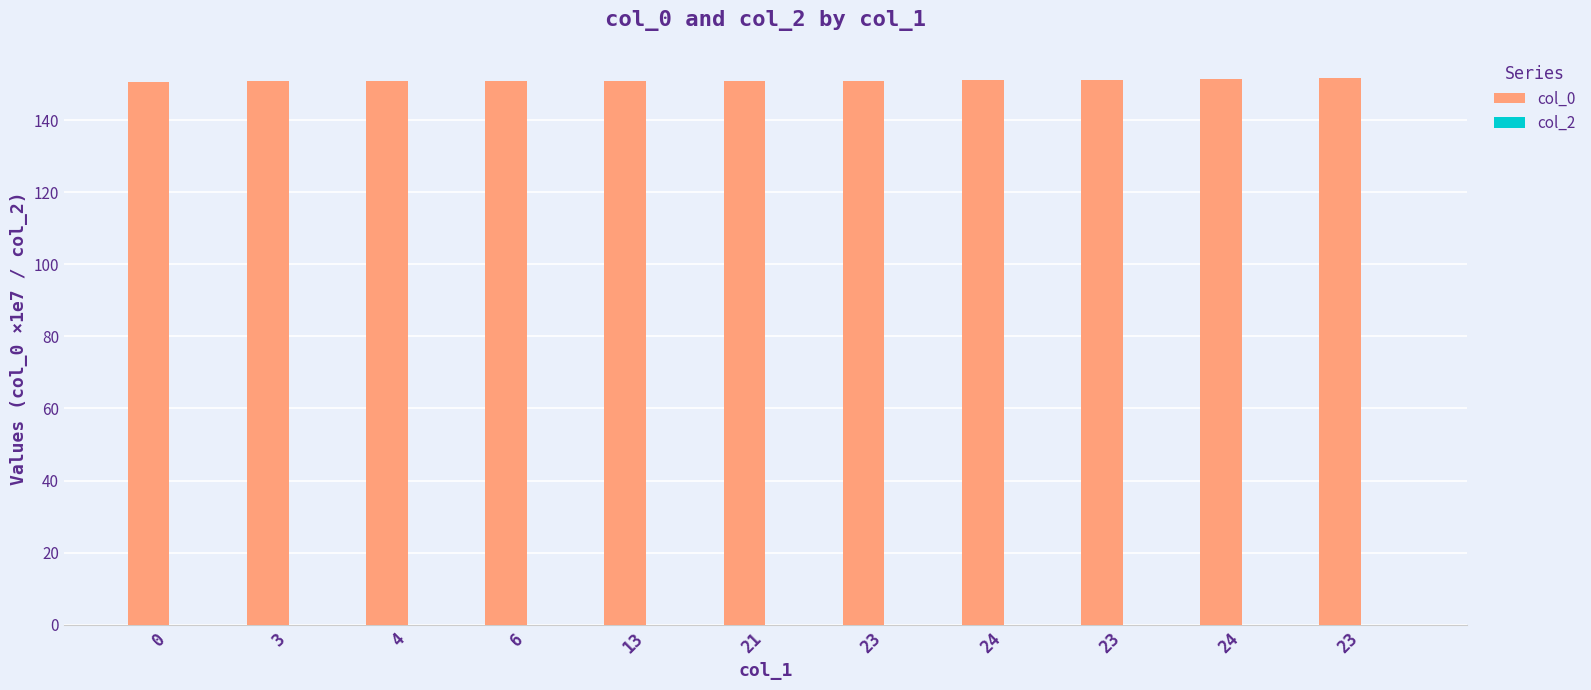

How many series are shown in this chart?

1